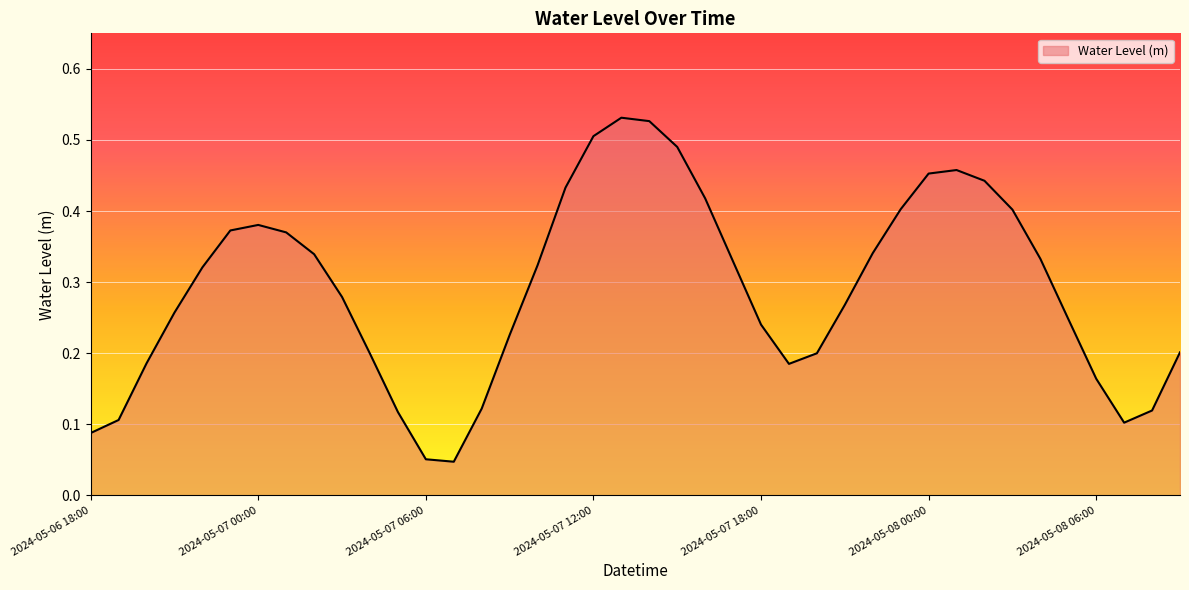

Rank the categories by value from highest to lowest.

2024-05-07 13:00, 2024-05-07 14:00, 2024-05-07 12:00, 2024-05-07 15:00, 2024-05-08 01:00, 2024-05-08 00:00, 2024-05-08 02:00, 2024-05-07 11:00, 2024-05-07 16:00, 2024-05-07 23:00, 2024-05-08 03:00, 2024-05-07 00:00, 2024-05-06 23:00, 2024-05-07 01:00, 2024-05-07 22:00, 2024-05-07 02:00, 2024-05-08 04:00, 2024-05-07 17:00, 2024-05-07 10:00, 2024-05-06 22:00, 2024-05-07 03:00, 2024-05-07 21:00, 2024-05-06 21:00, 2024-05-08 05:00, 2024-05-07 18:00, 2024-05-07 09:00, 2024-05-08 09:00, 2024-05-07 20:00, 2024-05-07 04:00, 2024-05-06 20:00, 2024-05-07 19:00, 2024-05-08 06:00, 2024-05-07 08:00, 2024-05-08 08:00, 2024-05-07 05:00, 2024-05-06 19:00, 2024-05-08 07:00, 2024-05-06 18:00, 2024-05-07 06:00, 2024-05-07 07:00